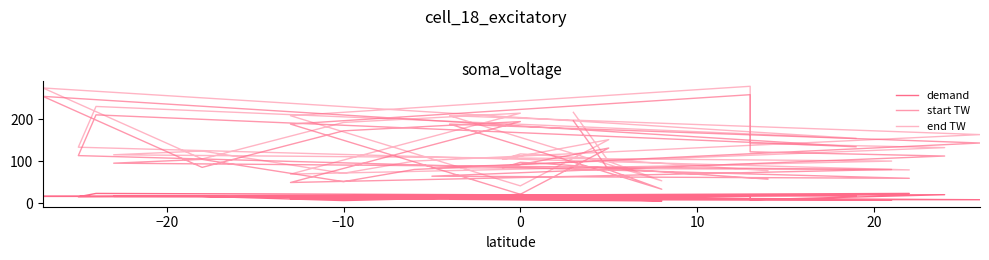

How many lines are shown in the chart?

3